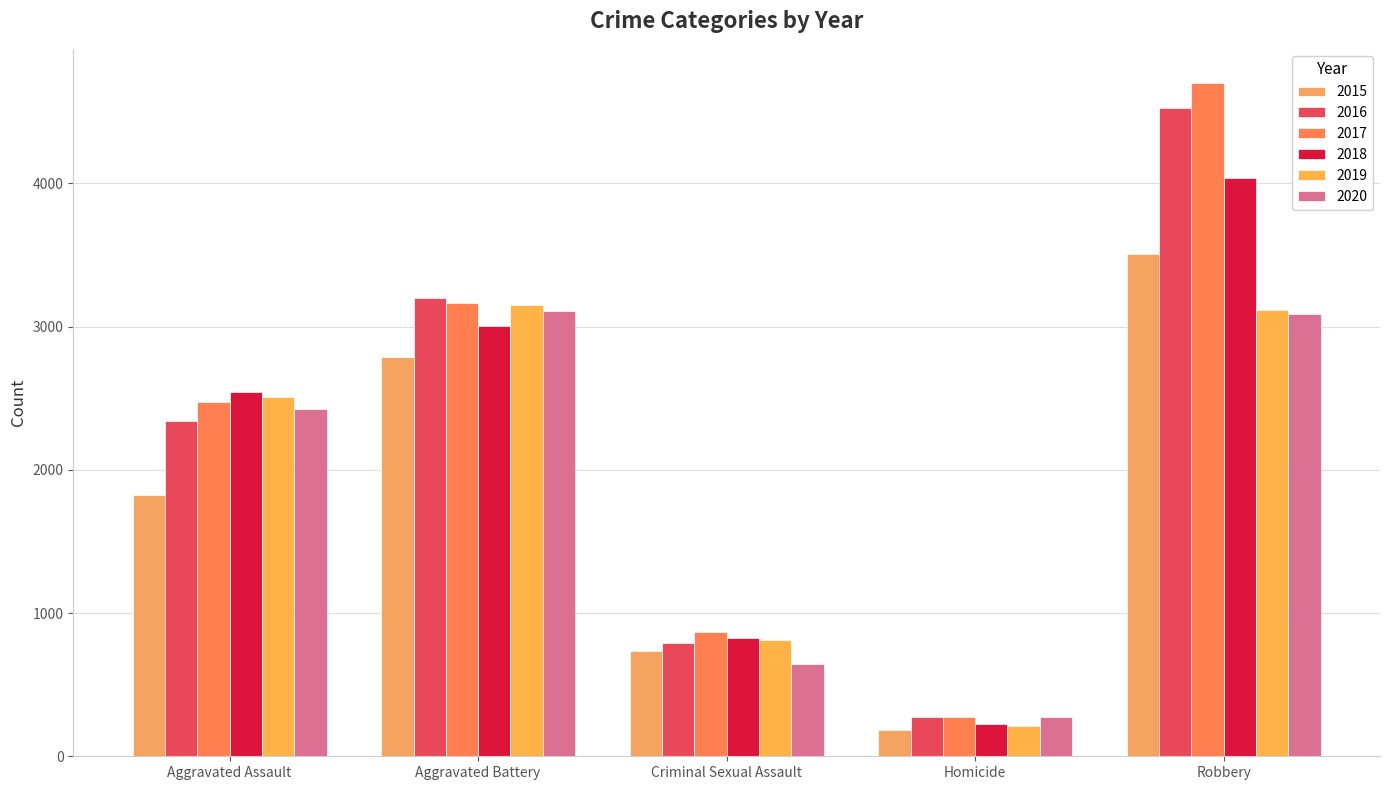

True or false: 2017 has a value of 4278 at Aggravated Assault.

False